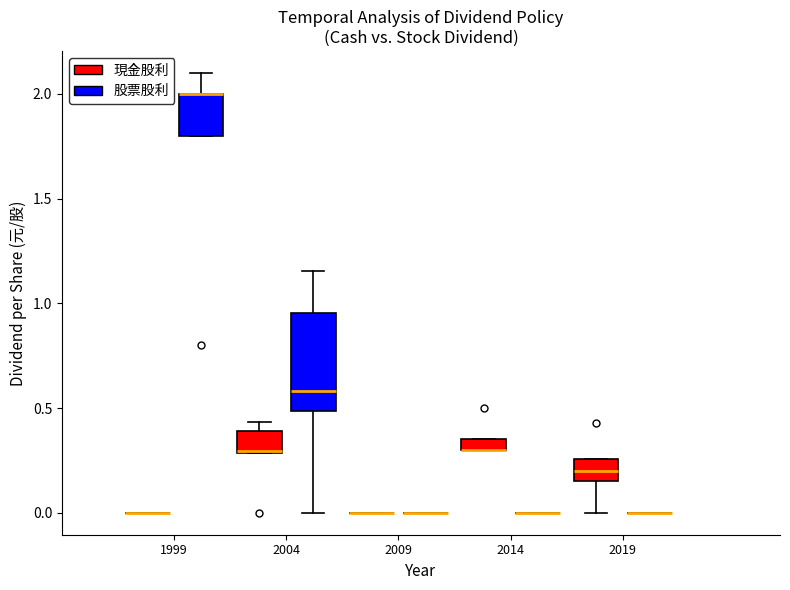

Where is the lower edge of the box for 2014 (現金股利) on the y-axis? The values are not printed on the chart, so give them approximately, as read against the axis.

0.30